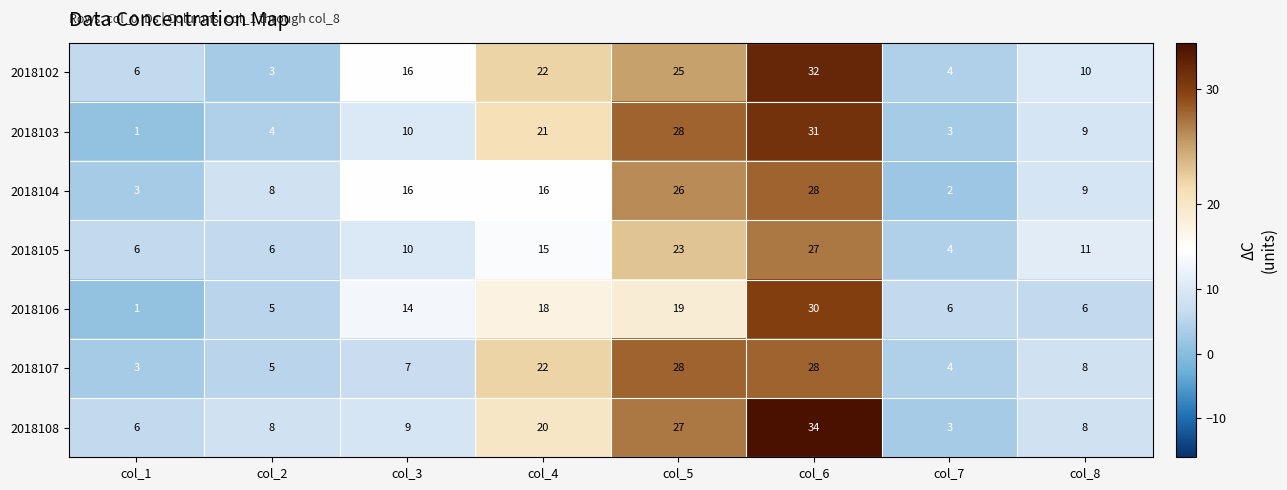

At which category is the sum across all series the highest?

col_6